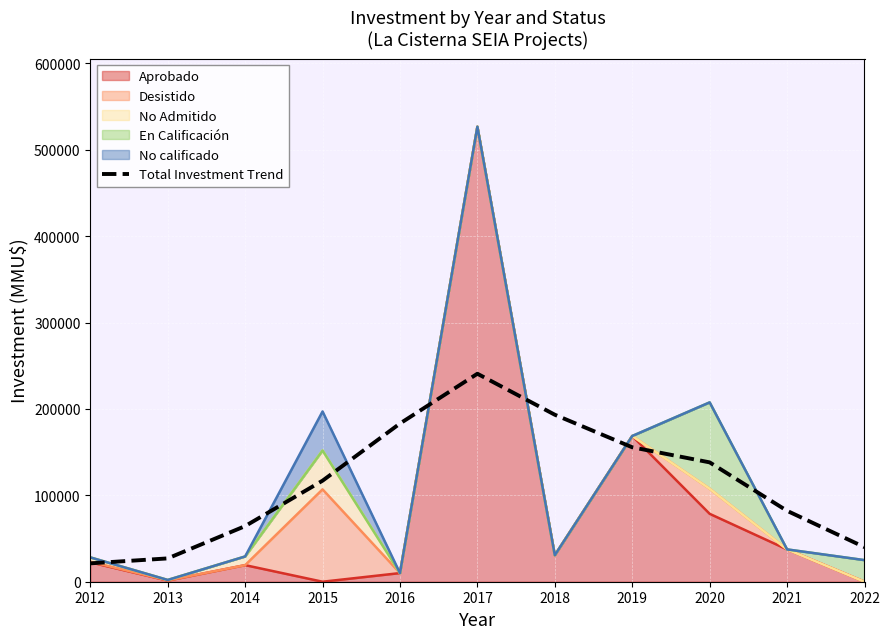

What is the minimum value shown in the chart?

21270.0